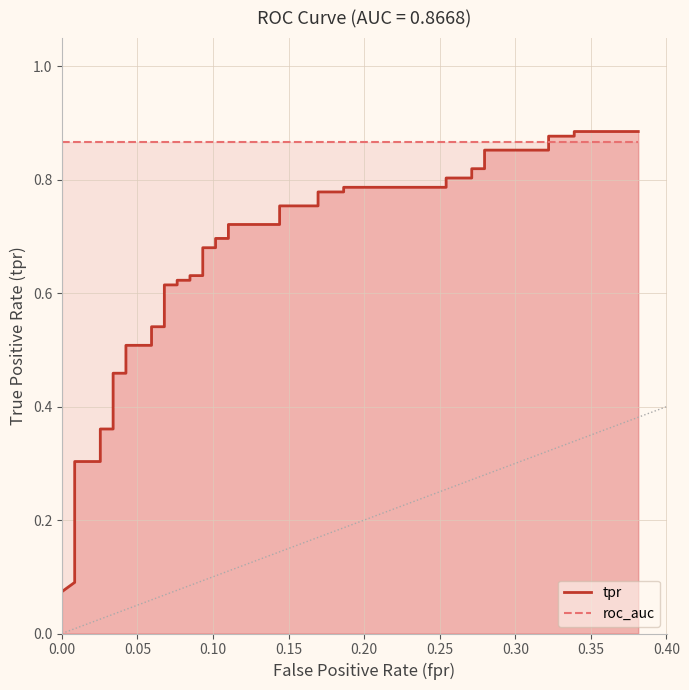

Reading left to right, what are all the values shown in this chart?

0.1	0.1	0.3	0.3	0.4	0.4	0.5	0.5	0.5	0.5	0.5	0.5	0.6	0.6	0.6	0.6	0.6	0.6	0.7	0.7	0.7	0.7	0.7	0.7	0.8	0.8	0.8	0.8	0.8	0.8	0.8	0.8	0.8	0.8	0.9	0.9	0.9	0.9	0.9	0.9